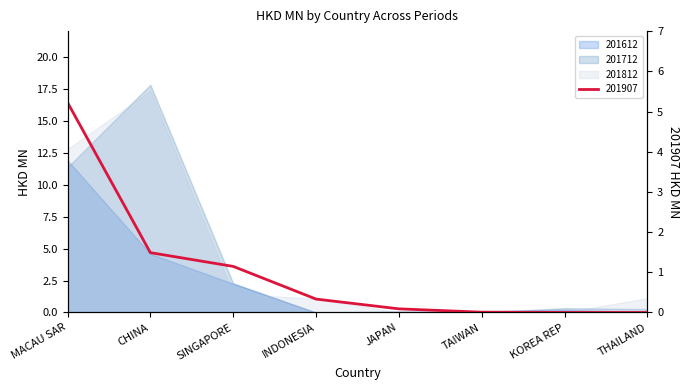

Is it true that 201907 equals 5.2 at MACAU SAR?

True